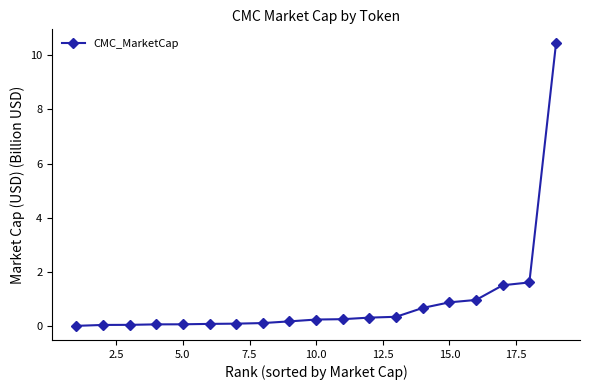

What is the greatest value displayed?

10.4